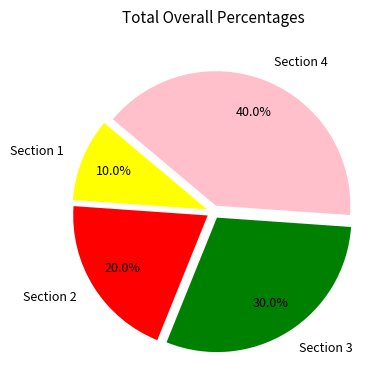

What is the largest slice in the pie chart?

Section 4